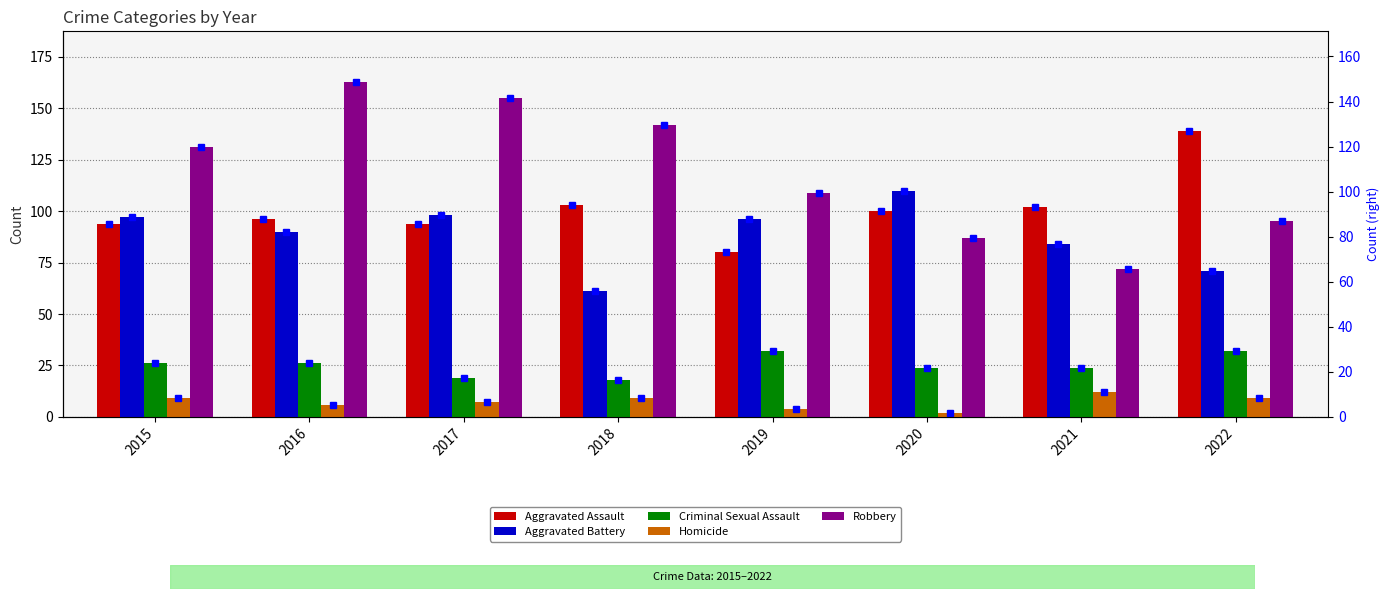

At how many categories does at least one series exceed 147?

2